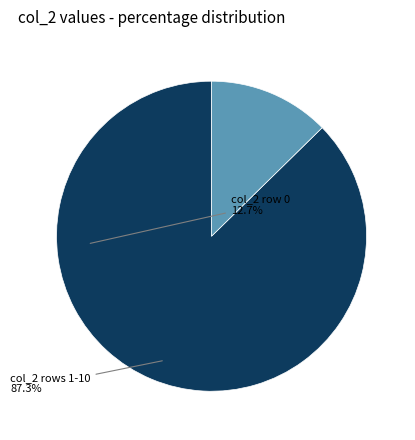

Combined, do col_2 rows 1-10 and col_2 row 0 account for over 50%?

Yes